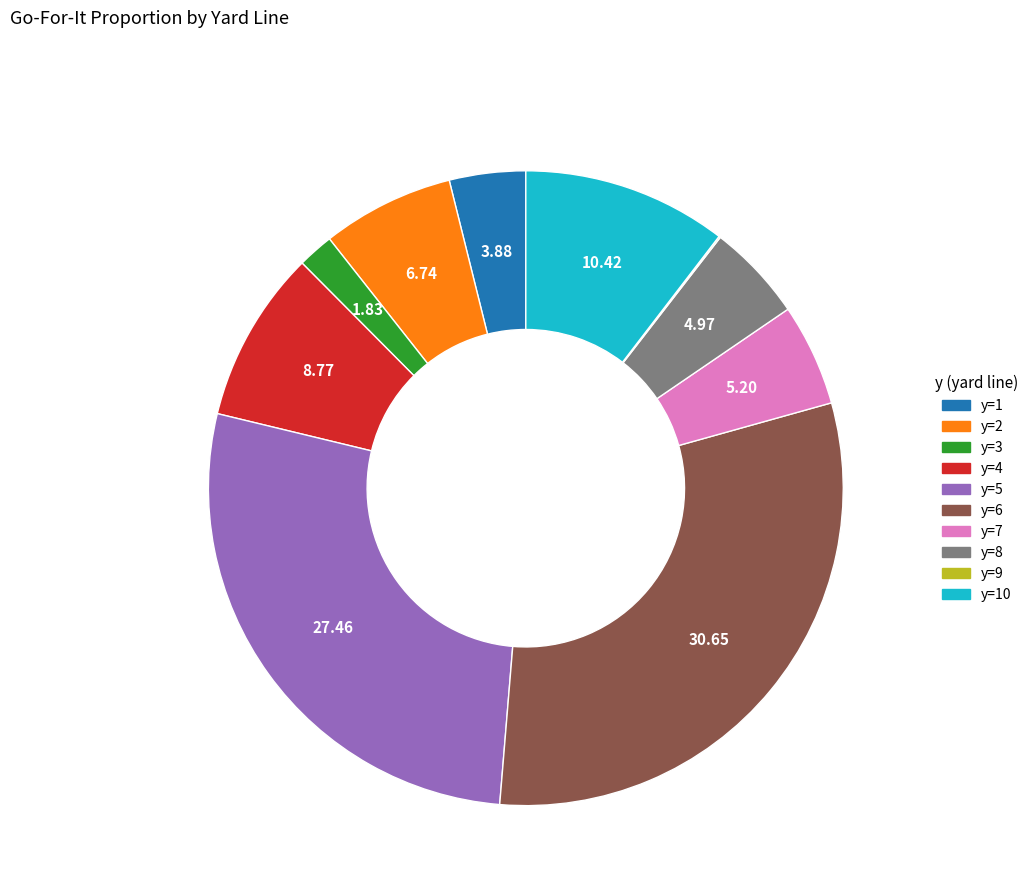

Is there any slice that represents more than half of the pie?

No